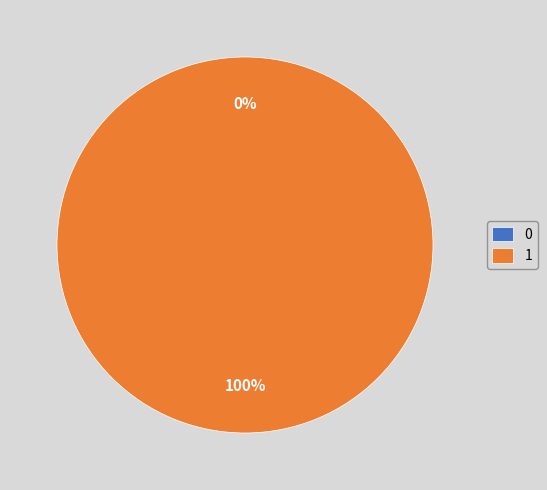

What is the majority slice?

1